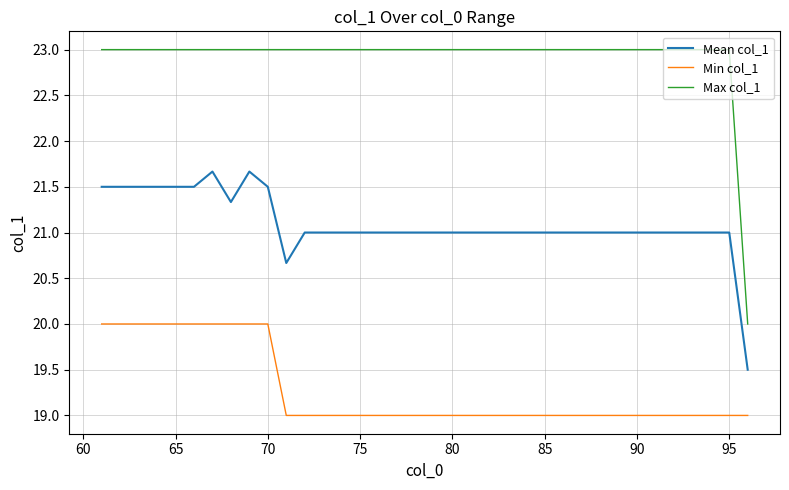

Reading left to right, what are all the values shown in this chart?

Mean col_1: 21.5	21.5	21.5	21.5	21.5	21.5	21.7	21.3	21.7	21.5	20.7	21.0	21.0	21.0	21.0	21.0	21.0	21.0	21.0	21.0	21.0	21.0	21.0	21.0	21.0	21.0	21.0	21.0	21.0	21.0	21.0	21.0	21.0	21.0	21.0	19.5
Min col_1: 20.0	20.0	20.0	20.0	20.0	20.0	20.0	20.0	20.0	20.0	19.0	19.0	19.0	19.0	19.0	19.0	19.0	19.0	19.0	19.0	19.0	19.0	19.0	19.0	19.0	19.0	19.0	19.0	19.0	19.0	19.0	19.0	19.0	19.0	19.0	19.0
Max col_1: 23.0	23.0	23.0	23.0	23.0	23.0	23.0	23.0	23.0	23.0	23.0	23.0	23.0	23.0	23.0	23.0	23.0	23.0	23.0	23.0	23.0	23.0	23.0	23.0	23.0	23.0	23.0	23.0	23.0	23.0	23.0	23.0	23.0	23.0	23.0	20.0